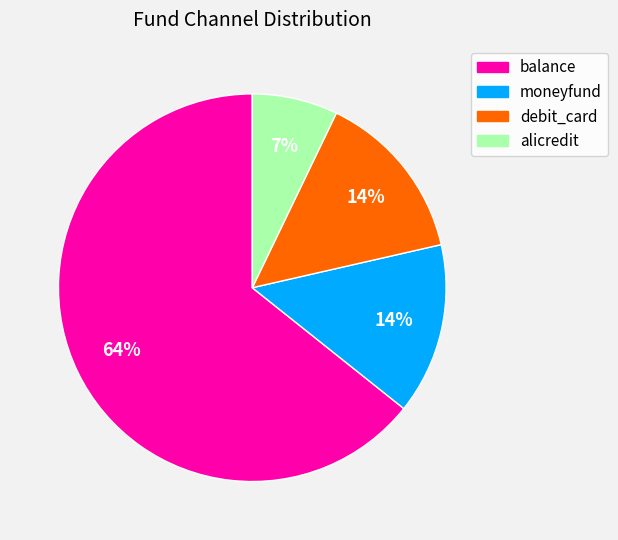

What is the majority slice?

balance